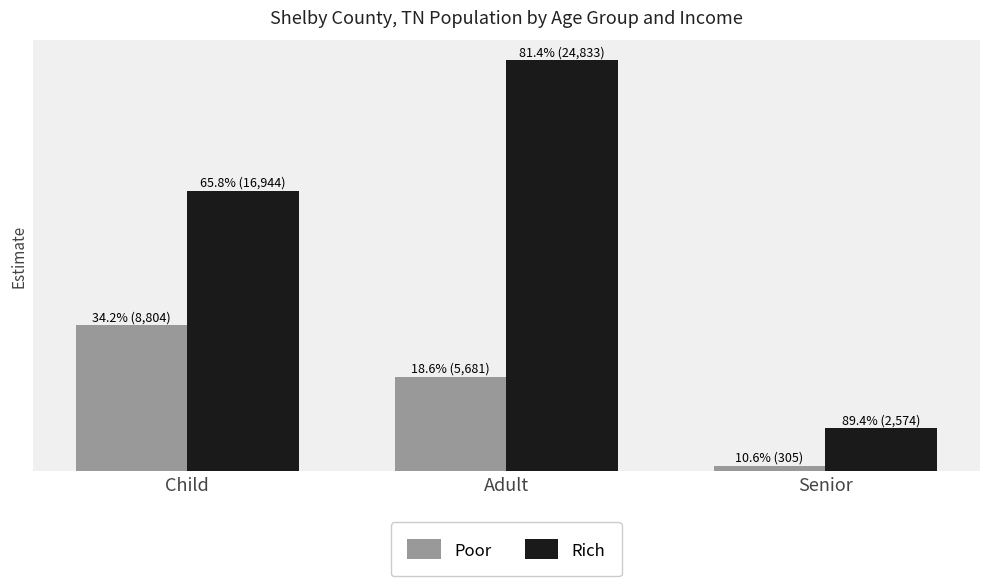

Does the chart contain stacked bars?

No